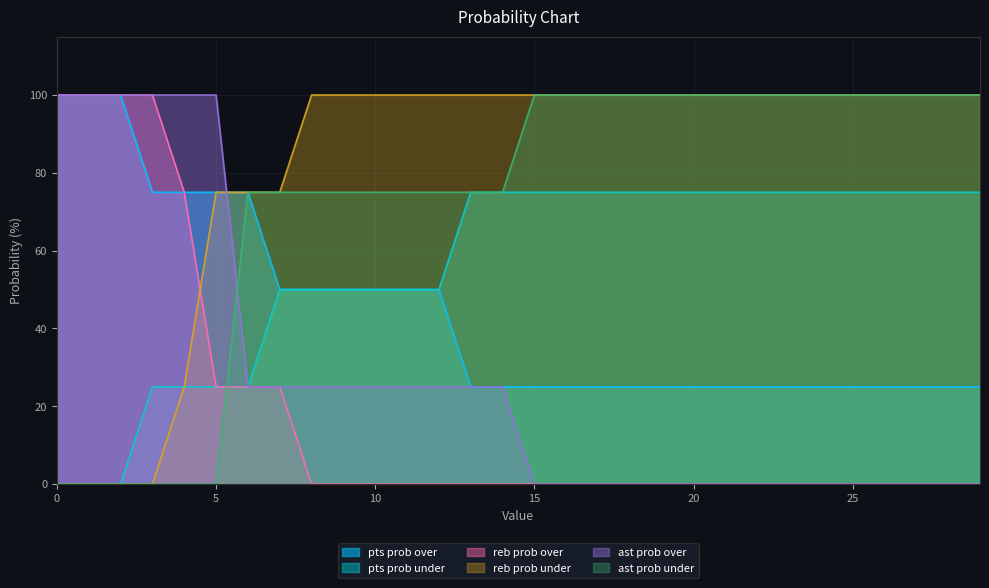

What is the difference between the highest and lowest values at 28?

100